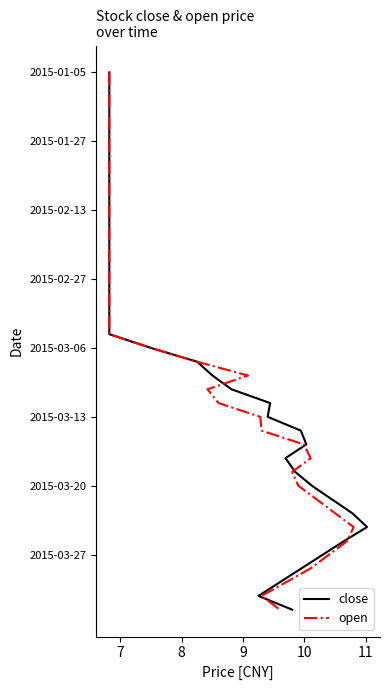

How many lines are shown in the chart?

2